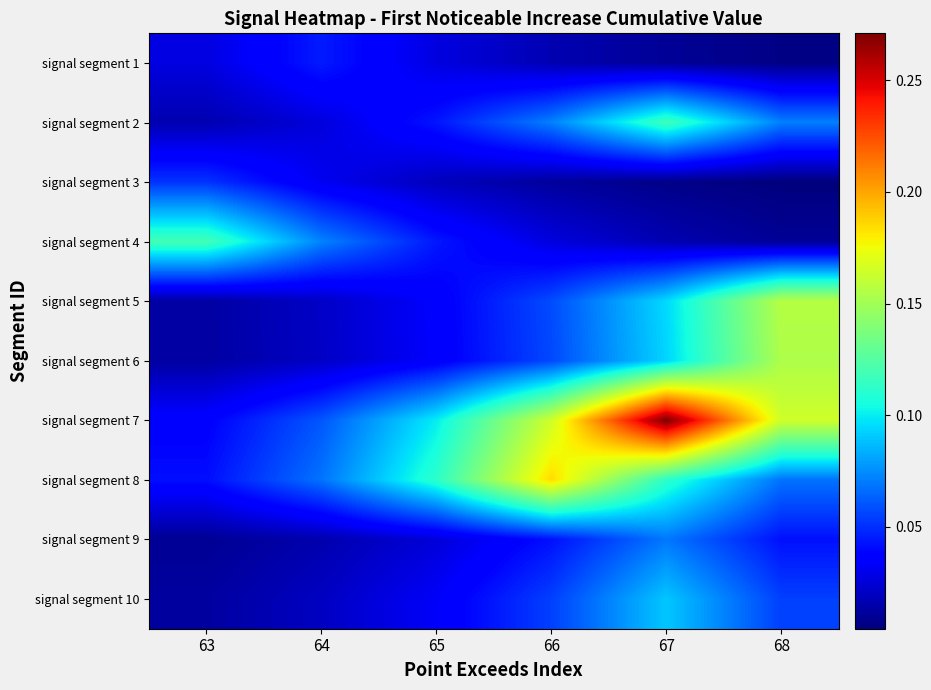

At which category does the chart reach its peak across all series?

67